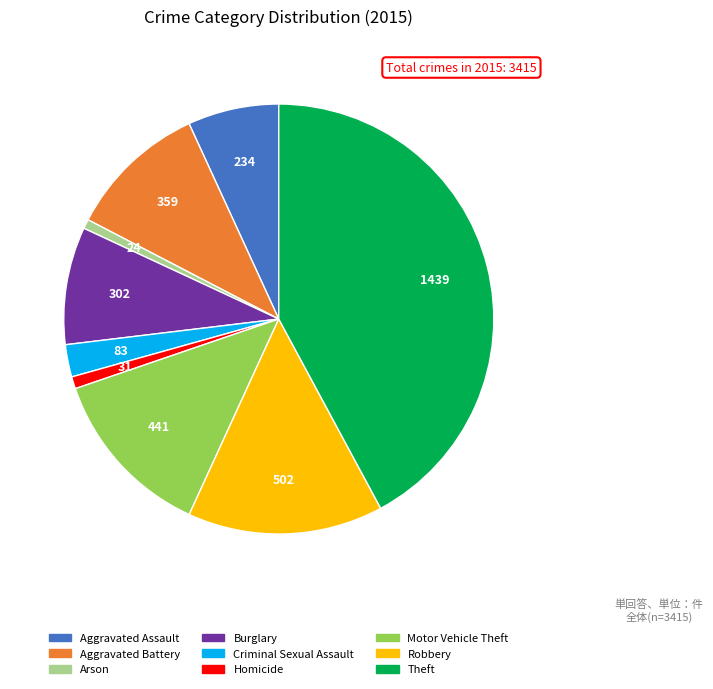

The Robbery slice represents 15% of the pie. True or false?

True